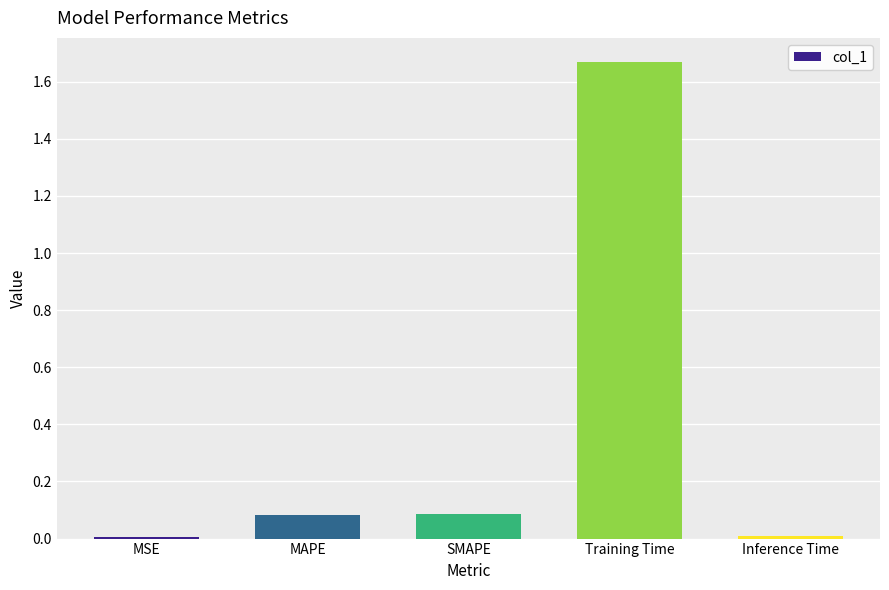

How many bars are there in total?

5